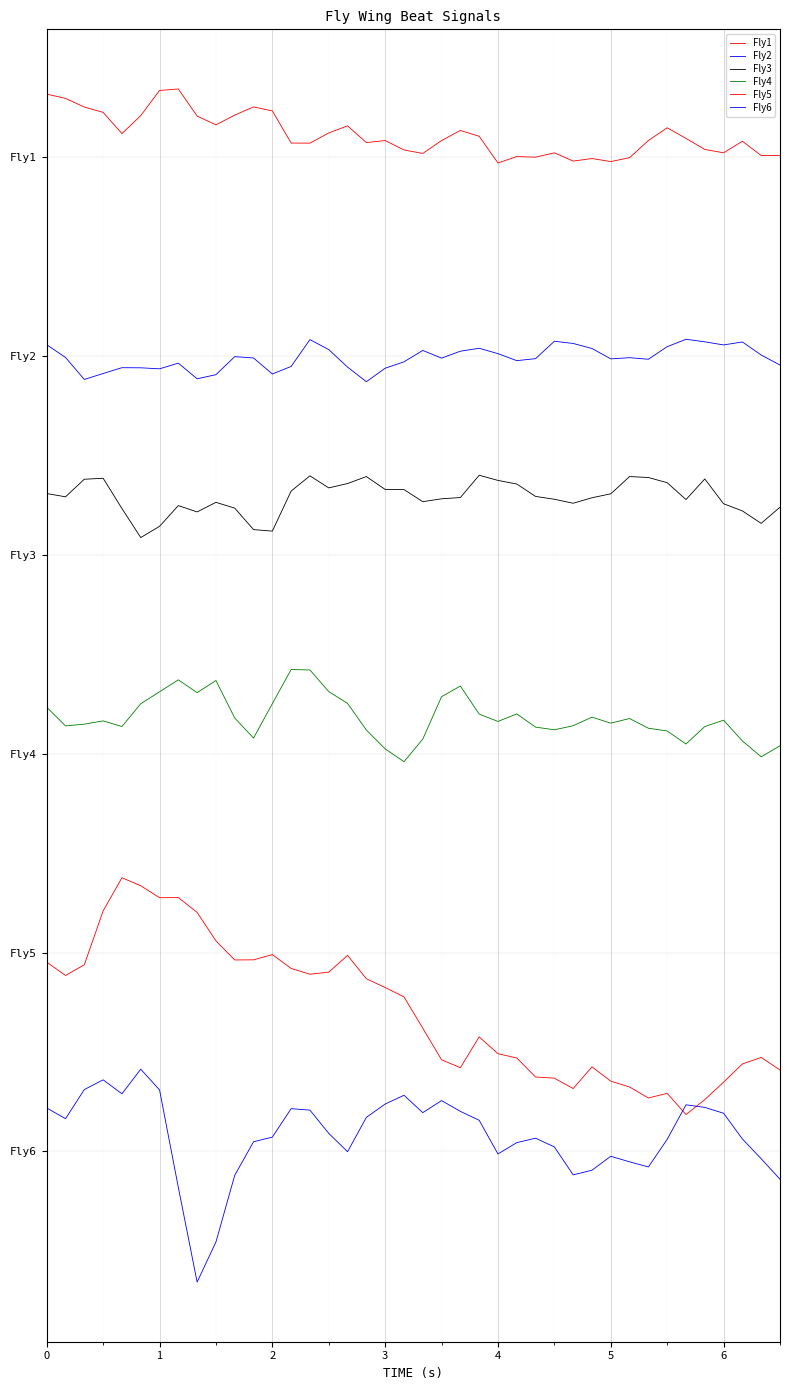

Is this an area chart (filled region under the line)?

No